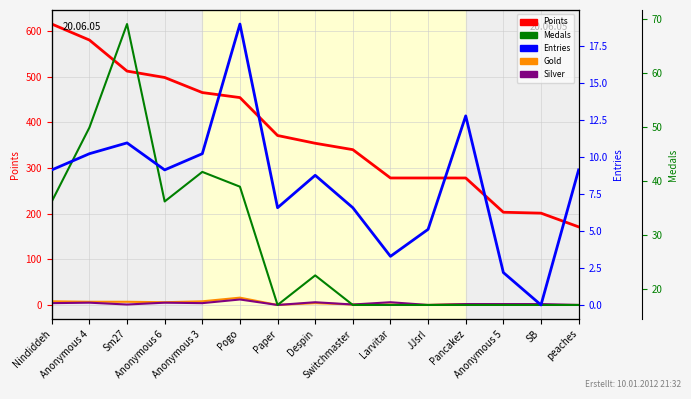

Which has a higher value, Pancakez or Pogo?

Pogo